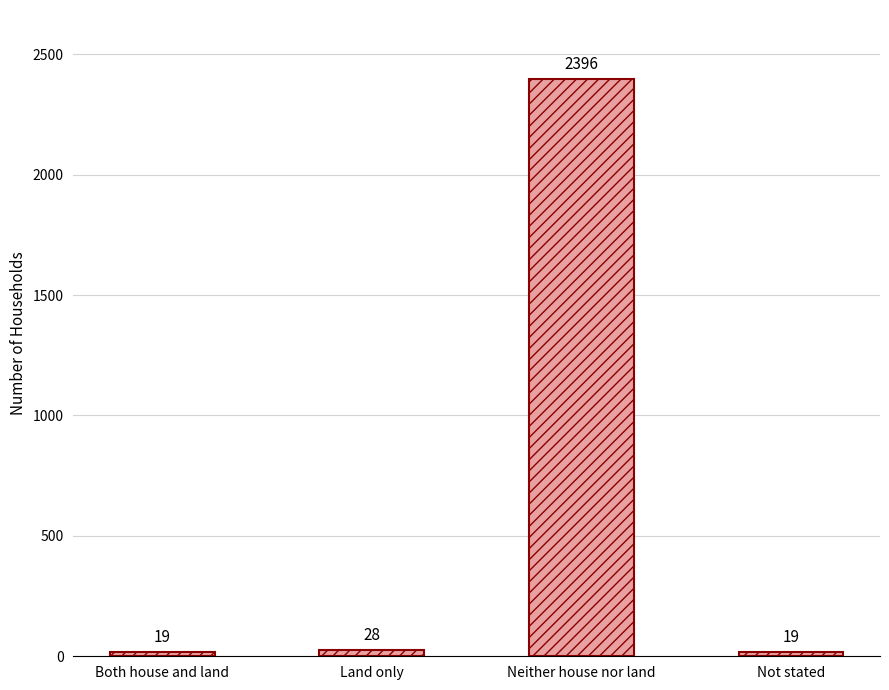

What is the change in value from Land only to Not stated?

-9